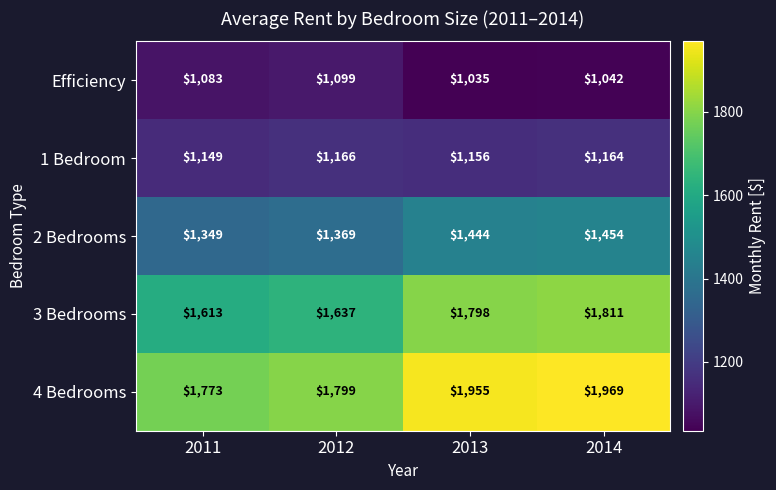

What is the difference between the maximum and minimum values in the 2 Bedrooms series?

105